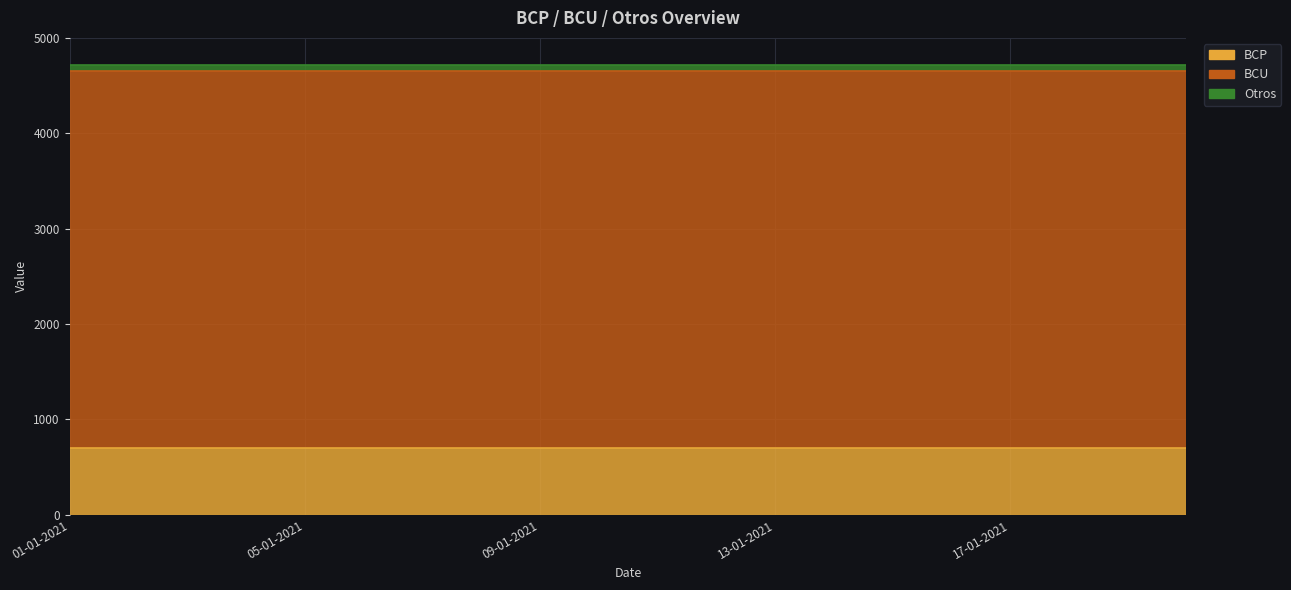

Read the Otros value at 14-01-2021.

59